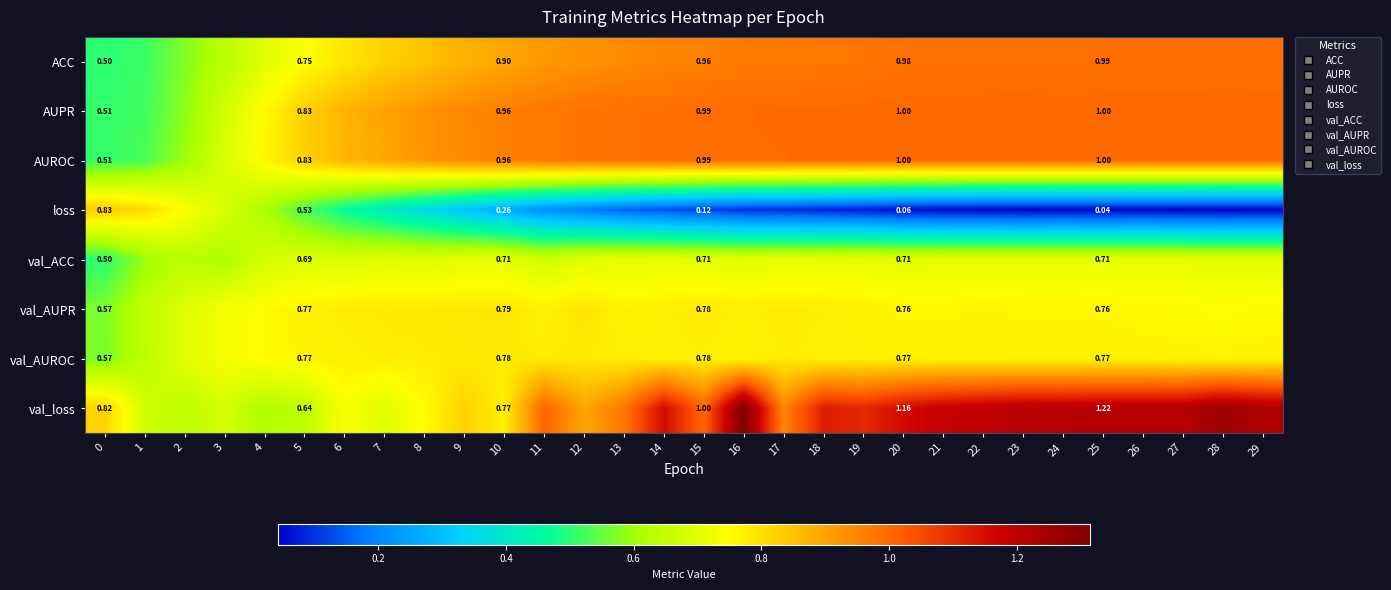

Which series has the widest spread of values?

loss